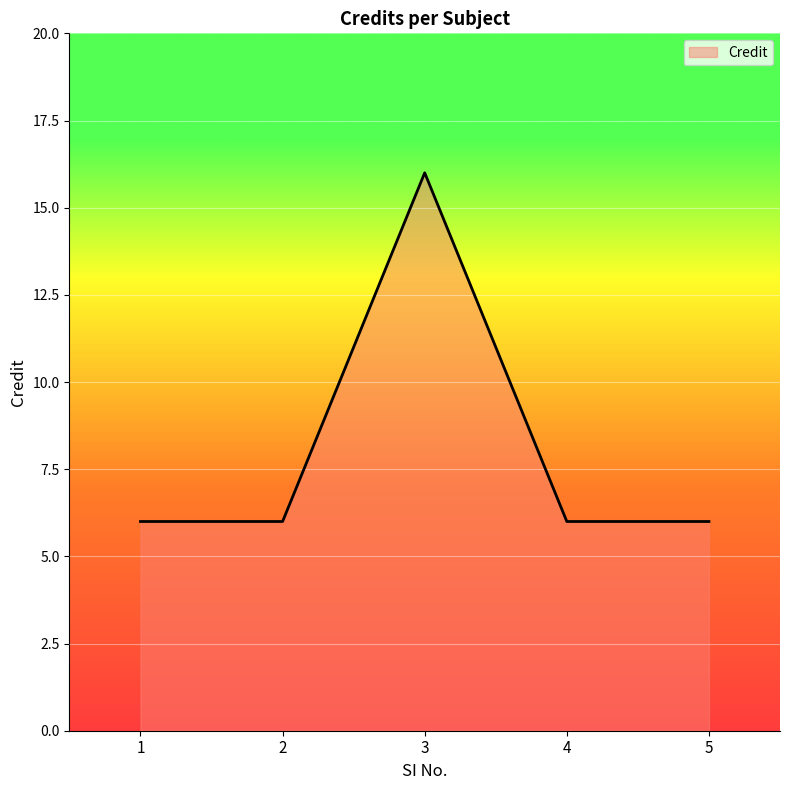

What is the approximate value at 1, to the nearest 10?

10